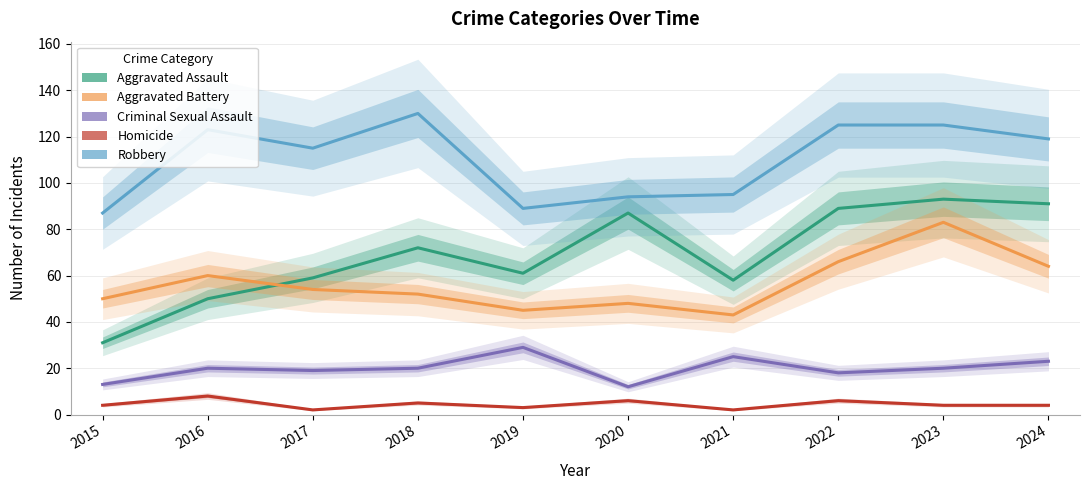

Between 2017 and 2015, which is larger?

2017